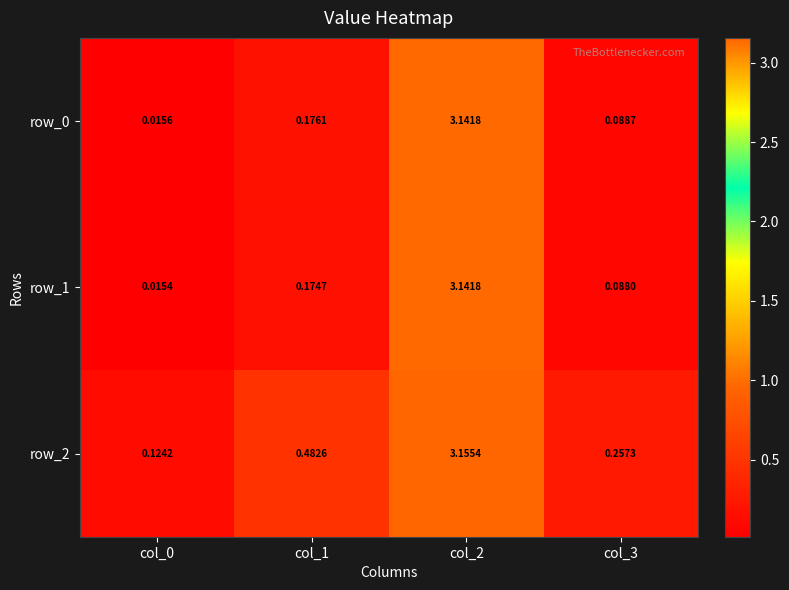

Is the value of row_0 at col_3 greater than the value of row_1 at col_1?

No